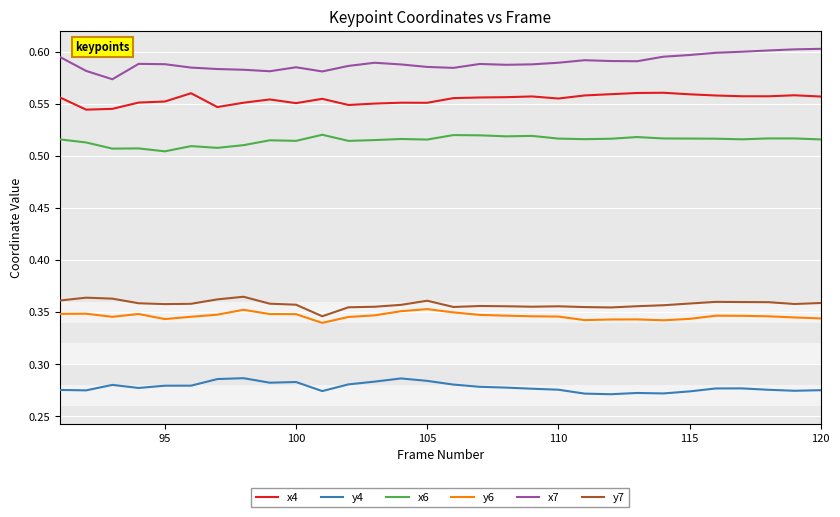

True or false: x7 and x6 intersect in this chart.

False